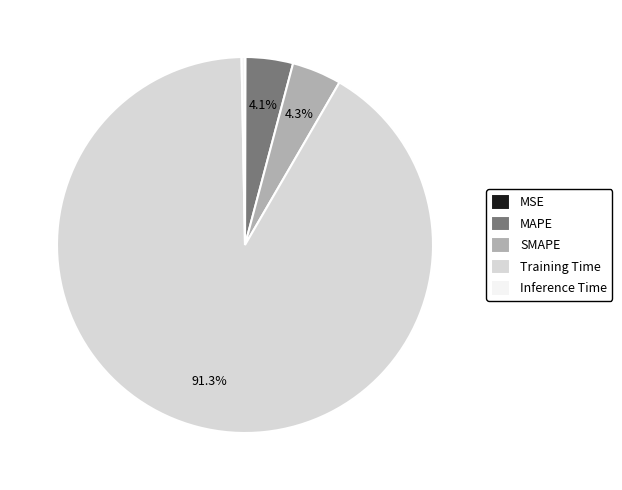

Which has a higher value, Training Time or MAPE?

Training Time